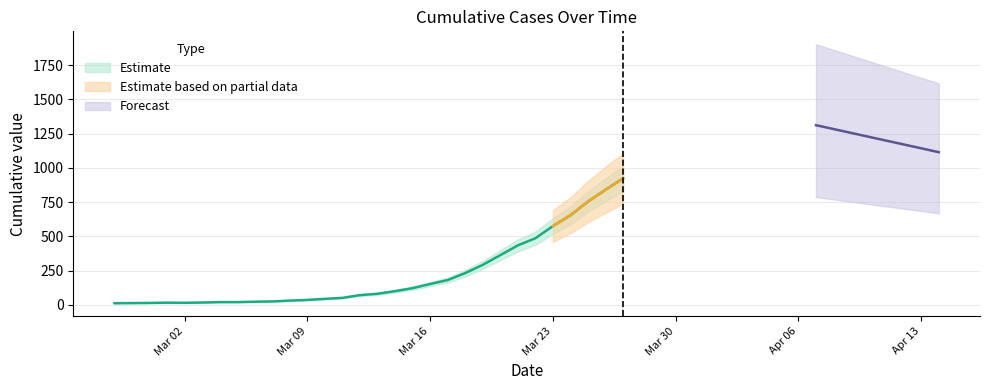

What is the difference between the values at 2020-03-26 and 2020-03-01?

824